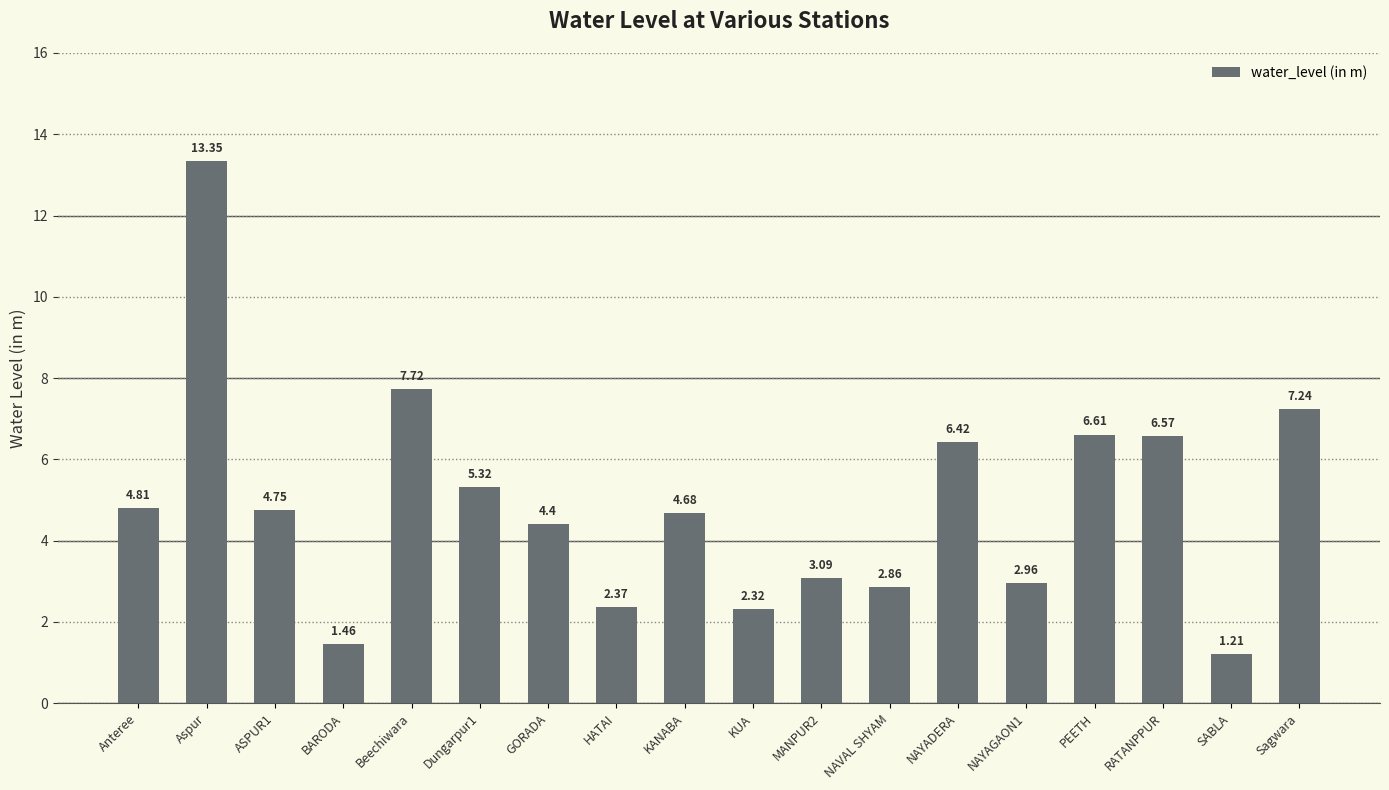

Does the chart contain any negative values?

No